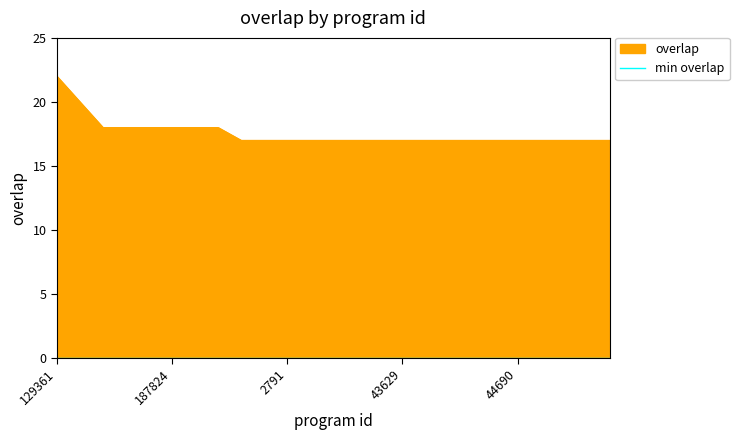

True or false: the data shows 9 at 74039.

False